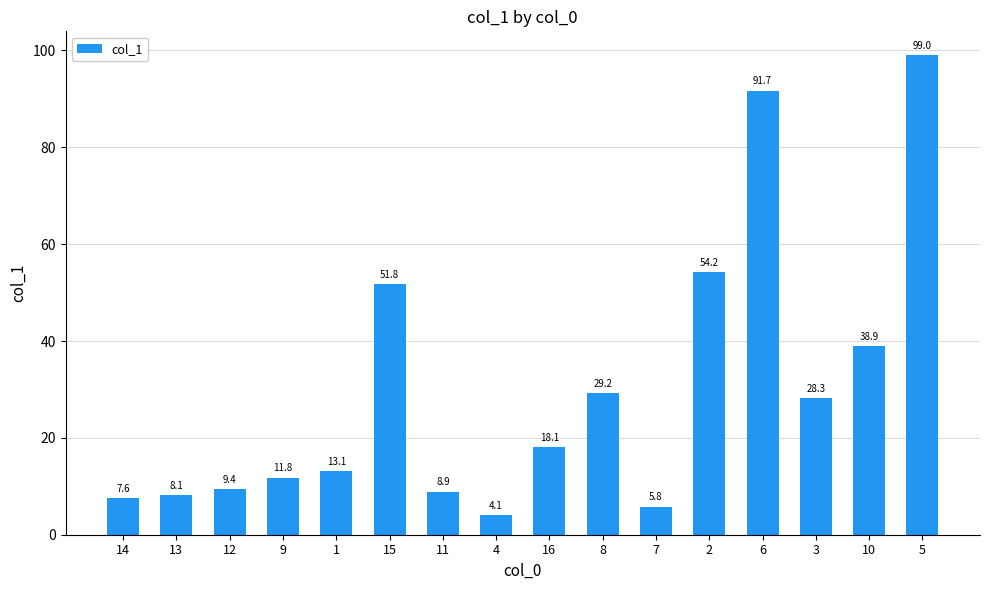

The chart shows a value of 6.0 at 8. True or false?

False